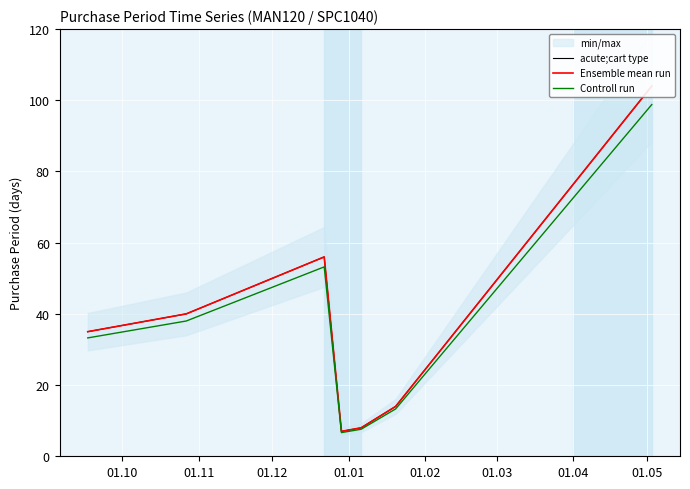

What is the highest value of the Controll run series?

98.8